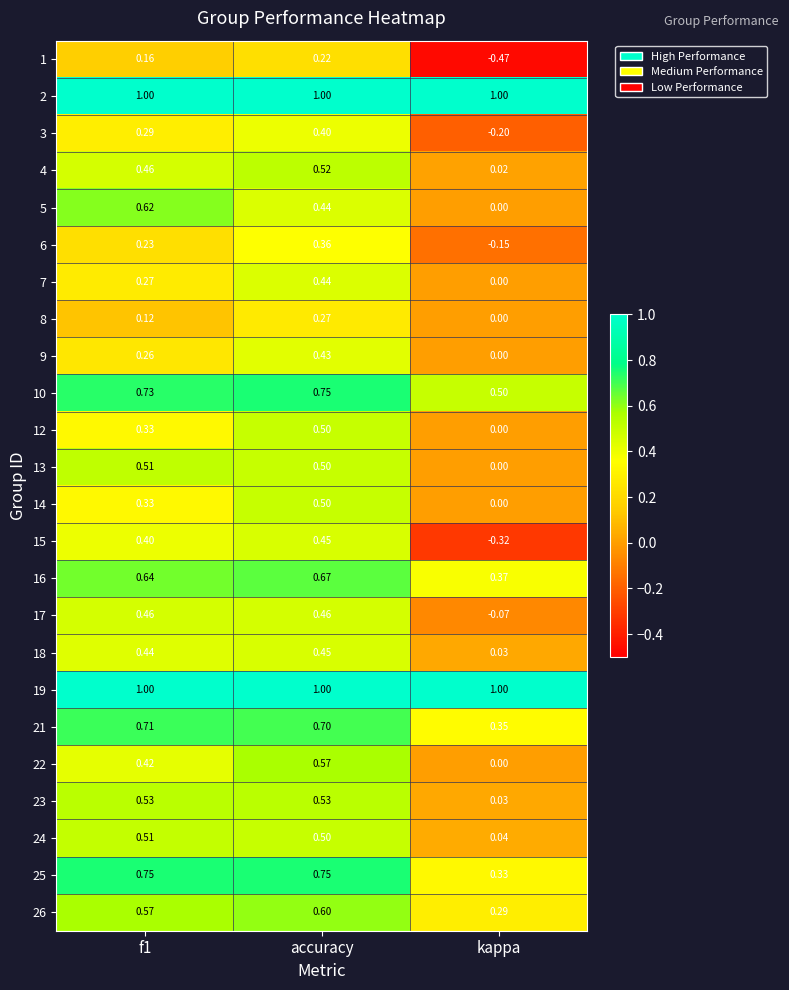

What is the maximum value shown in the chart?

1.0